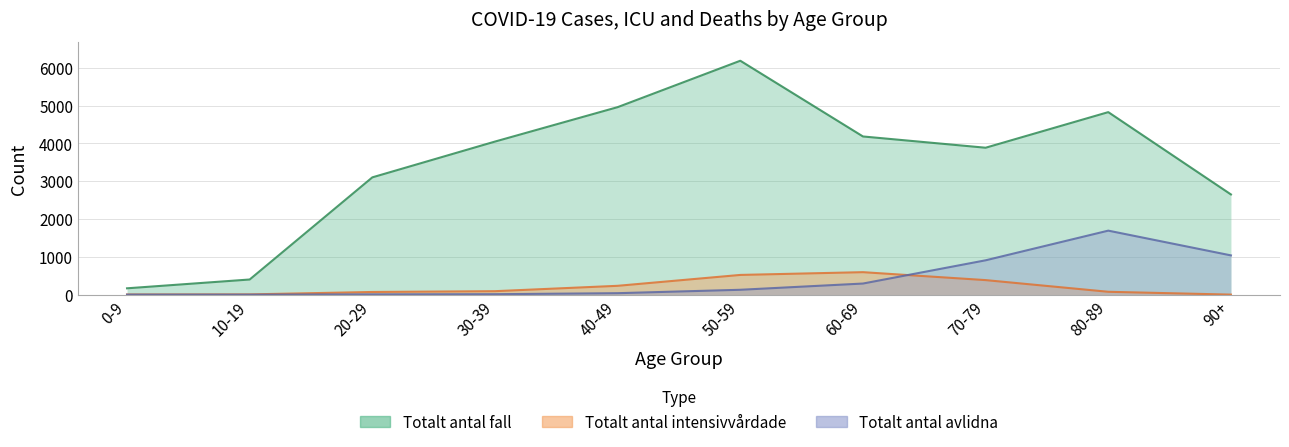

Rank the series by their maximum value, from lowest to highest.

Totalt_antal_intensivvårdade, Totalt_antal_avlidna, Totalt_antal_fall